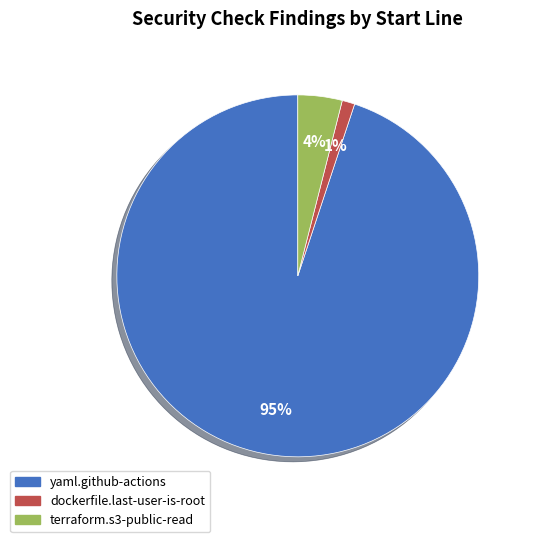

To the nearest percent, what is the difference between the largest and smallest slice percentages?

94%